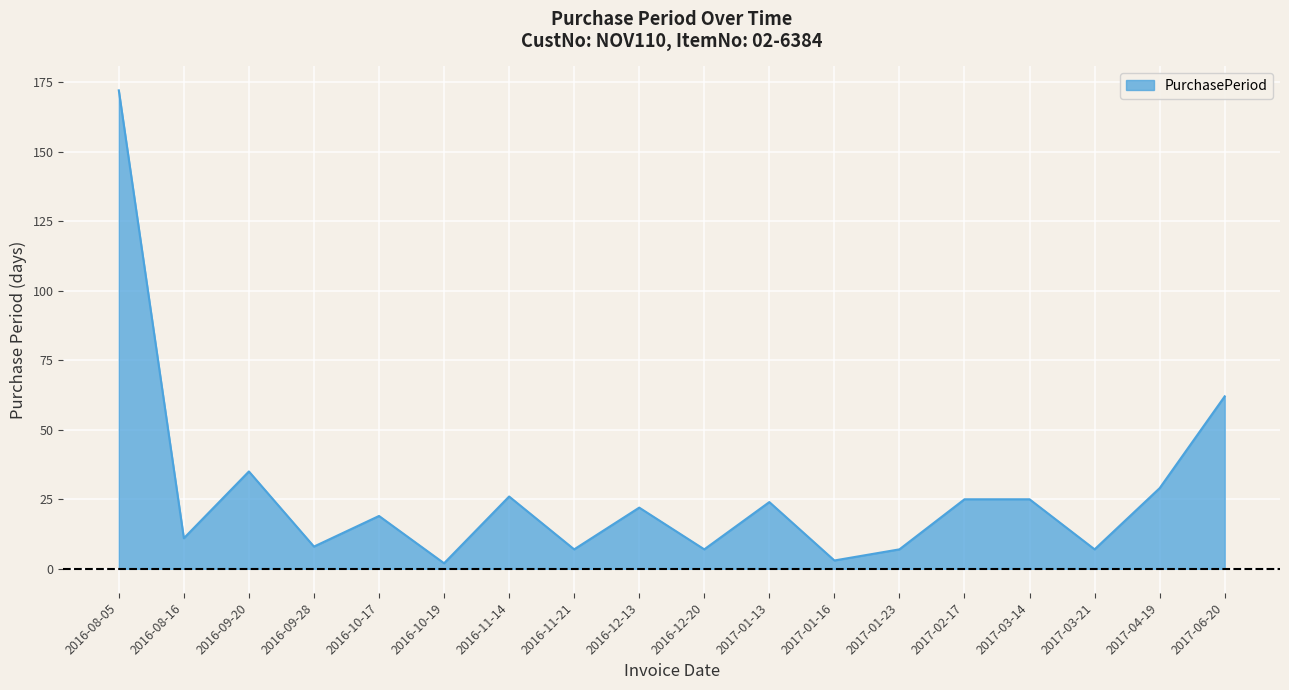

How many series are shown in this chart?

1